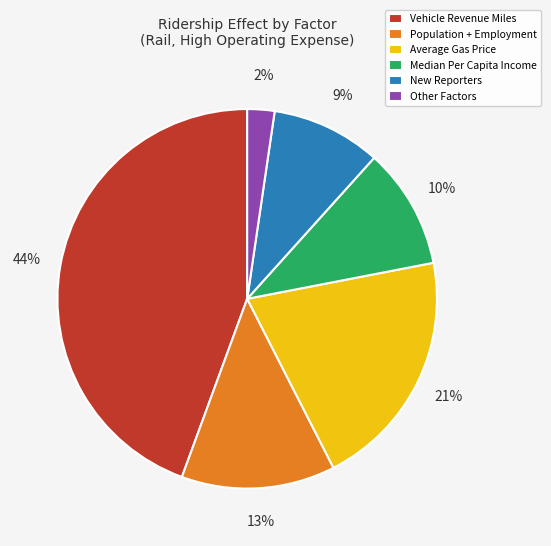

Which has a higher value, Average Gas Price or New Reporters?

Average Gas Price